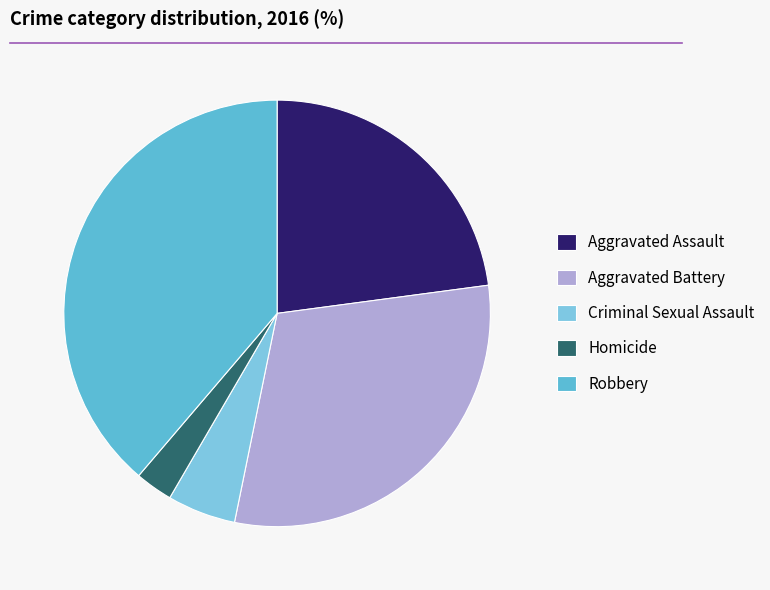

What percentage is NOT represented by Homicide?

97.2%